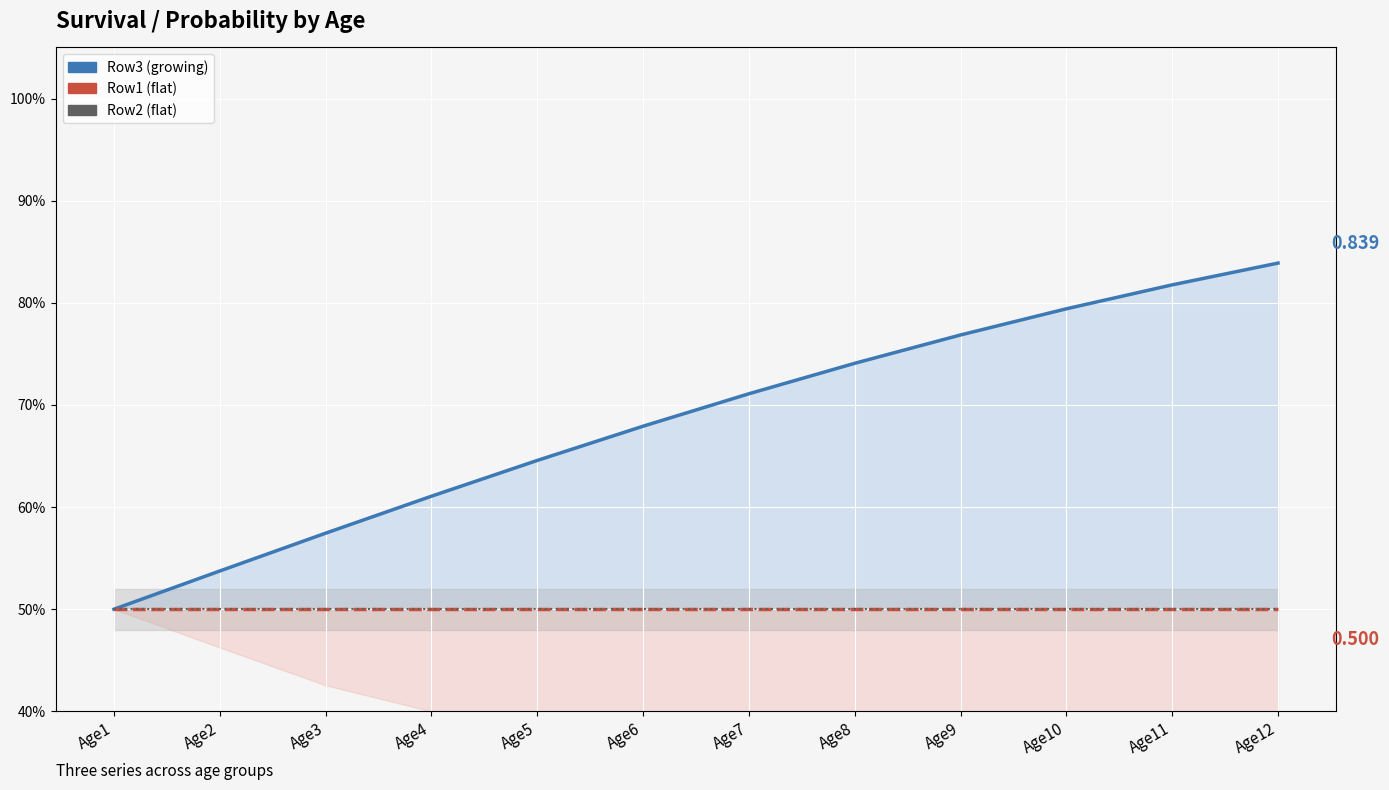

True or false: Row1 (flat 0.5) and Row3 (growing) intersect in this chart.

False